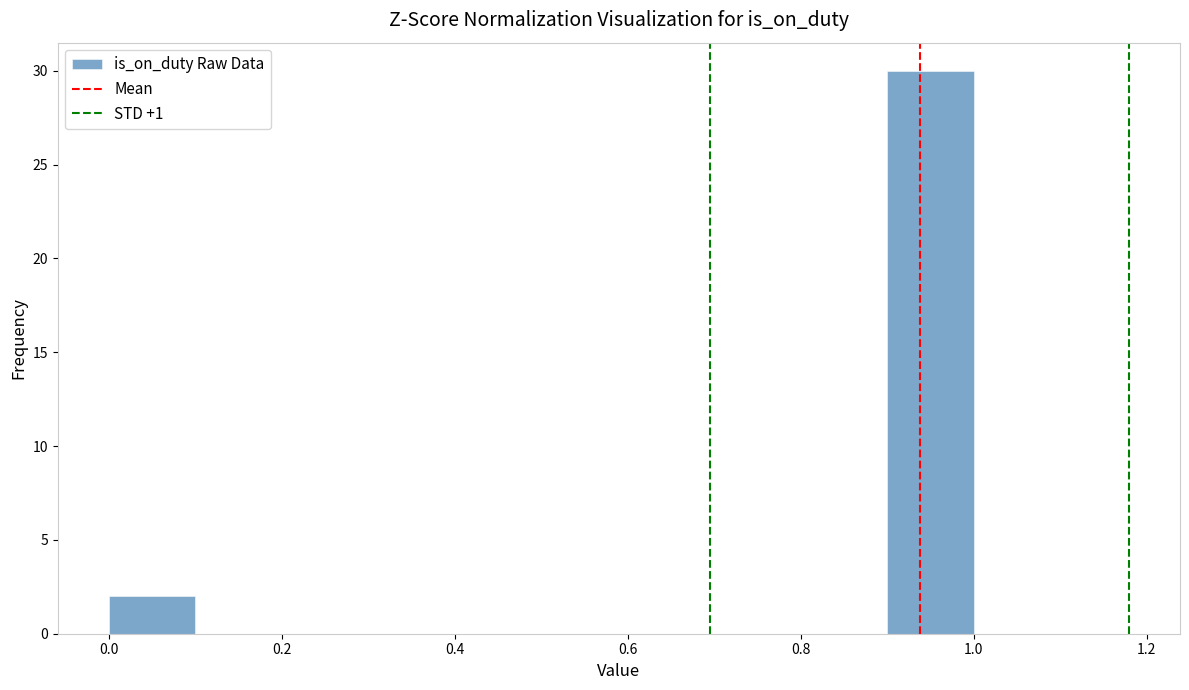

Reading left to right, list every bar in this chart as the range it spans on the x-axis followed by its height. The values are not printed on the chart, so give them approximately, as read against the axis.

0.0 to 0.1: 2
0.1 to 0.2: 0
0.2 to 0.3: 0
0.3 to 0.4: 0
0.4 to 0.5: 0
0.5 to 0.6: 0
0.6 to 0.7: 0
0.7 to 0.8: 0
0.8 to 0.9: 0
0.9 to 1.0: 30